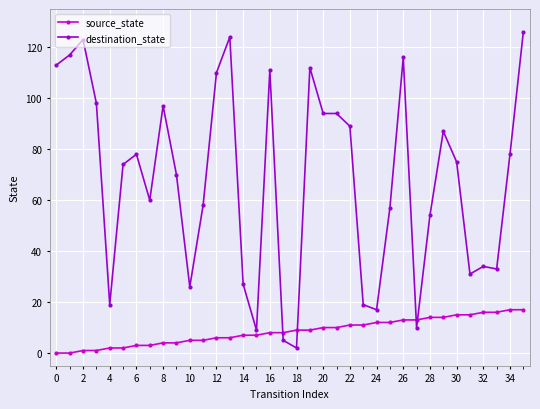

True or false: destination_state has more than 2 interior local peaks.

True